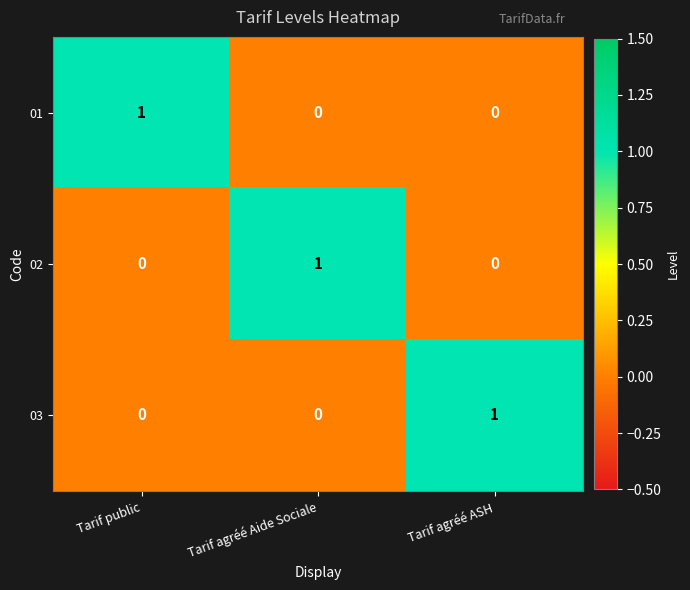

Reading left to right, what are all the values shown in this chart?

01: 1	0	0
02: 0	1	0
03: 0	0	1